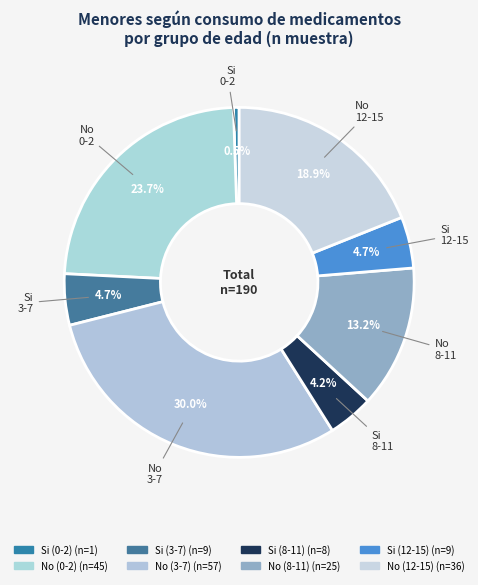

What is the smallest slice in the pie chart?

Si (0-2)